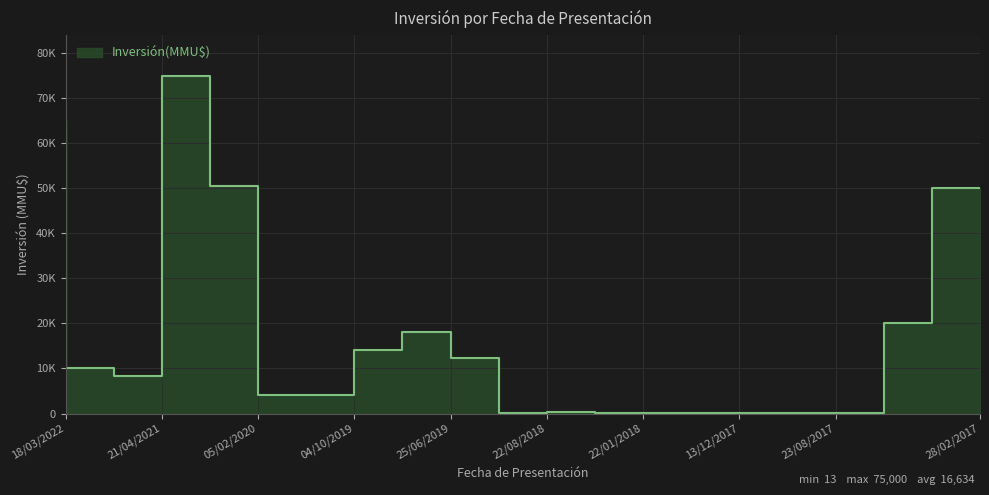

What is the label of the 2nd point from the right?

20/06/2017